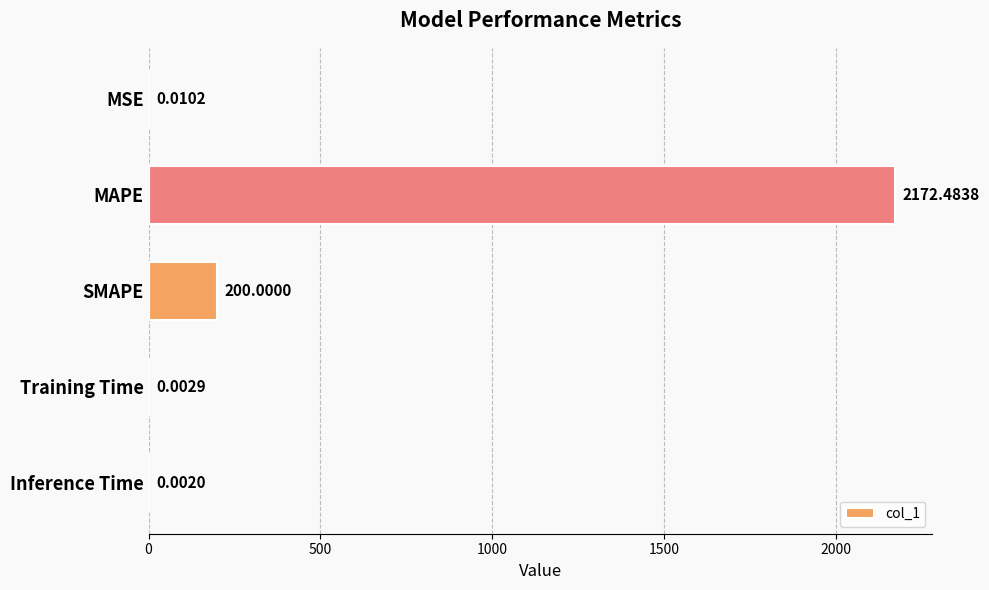

What is the sum of the values at MAPE and Training Time?

2172.5